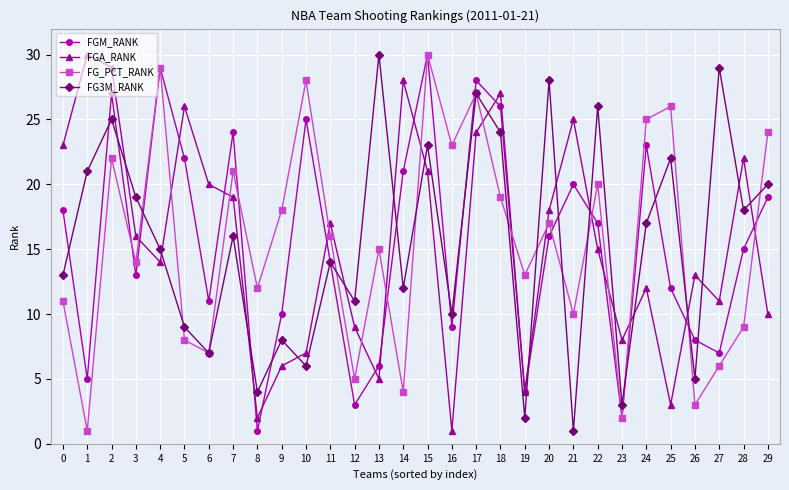

Count the number of data series in this chart.

4